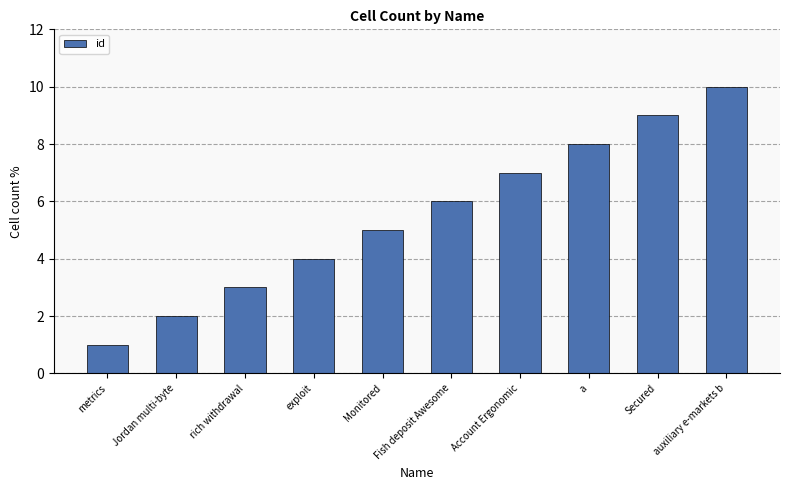

What is the smallest value displayed?

1